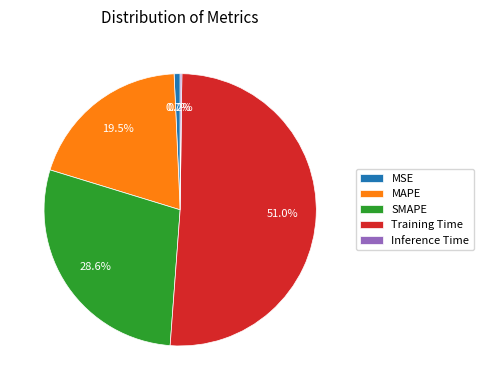

To the nearest percent, what is the difference between the largest and smallest slice percentages?

51%